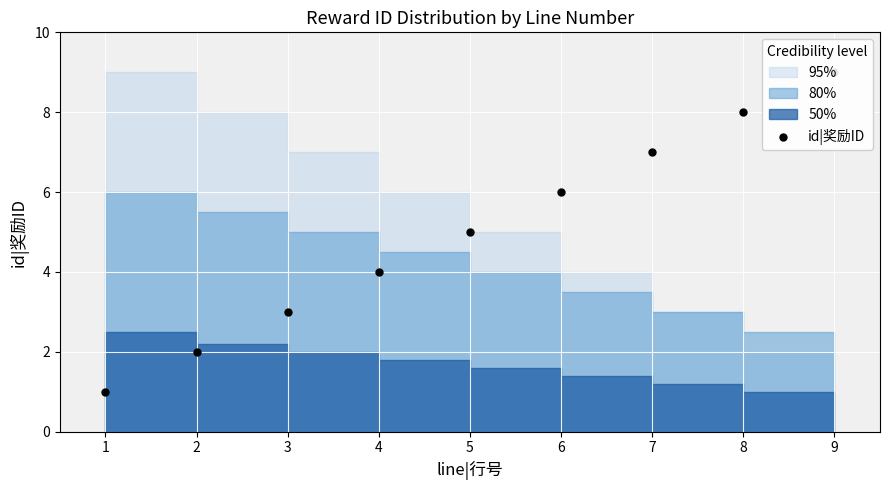

What is the change in value from 6 to 7?

+1